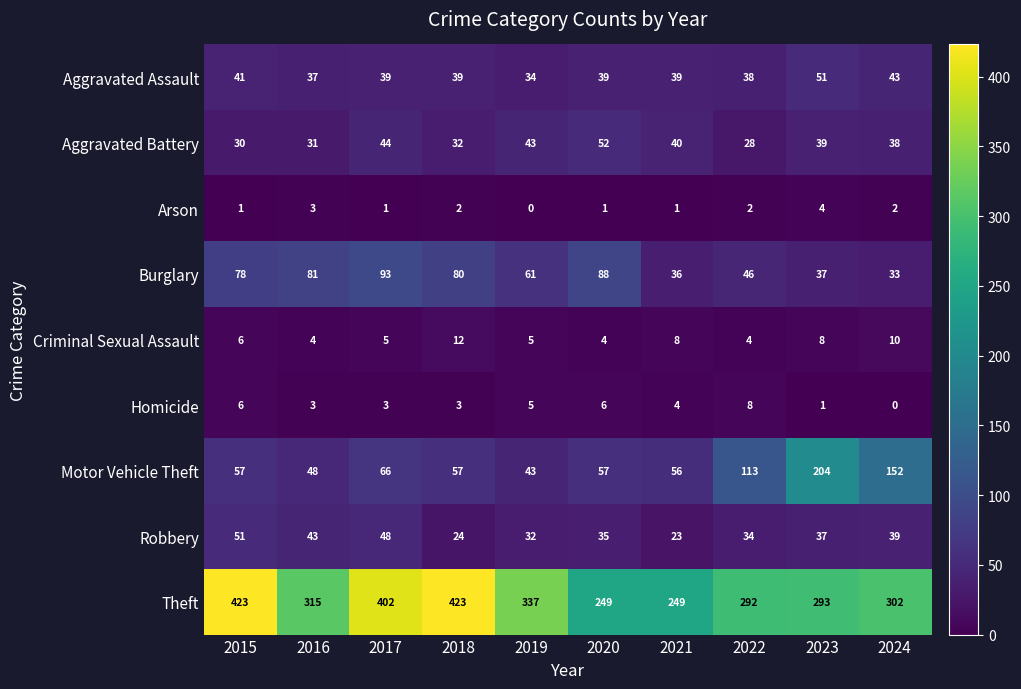

How many categories are shown in the chart?

10